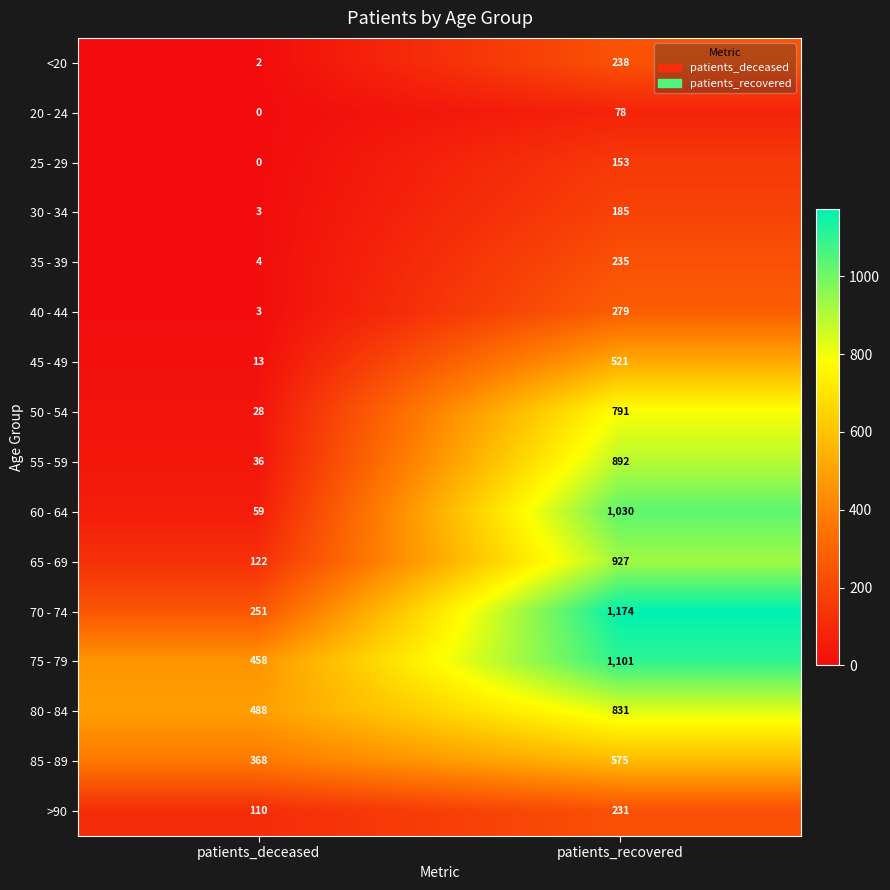

What is the approximate value of 50 - 54 at patients_deceased?

28